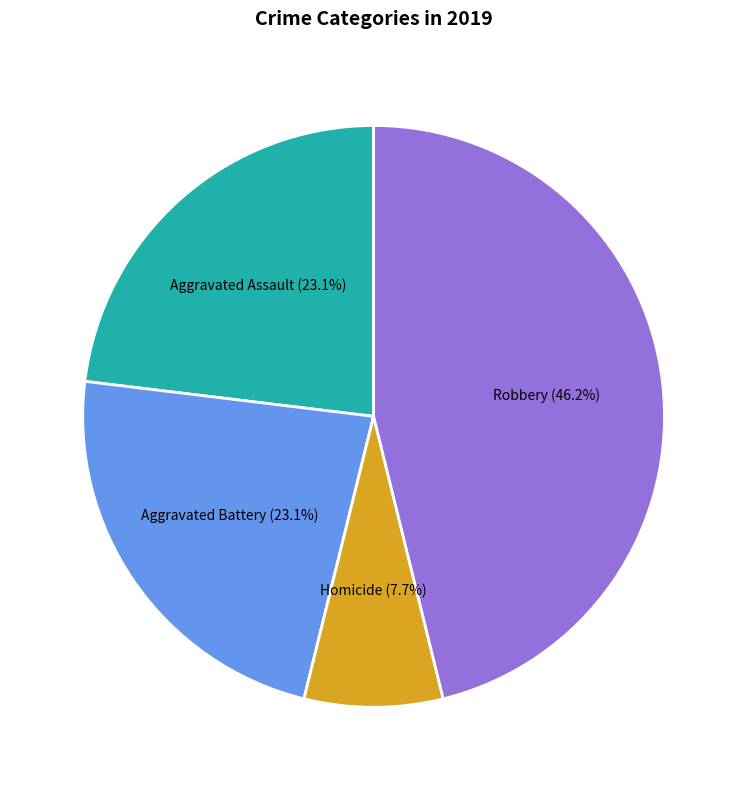

Is there a majority slice in this chart?

No